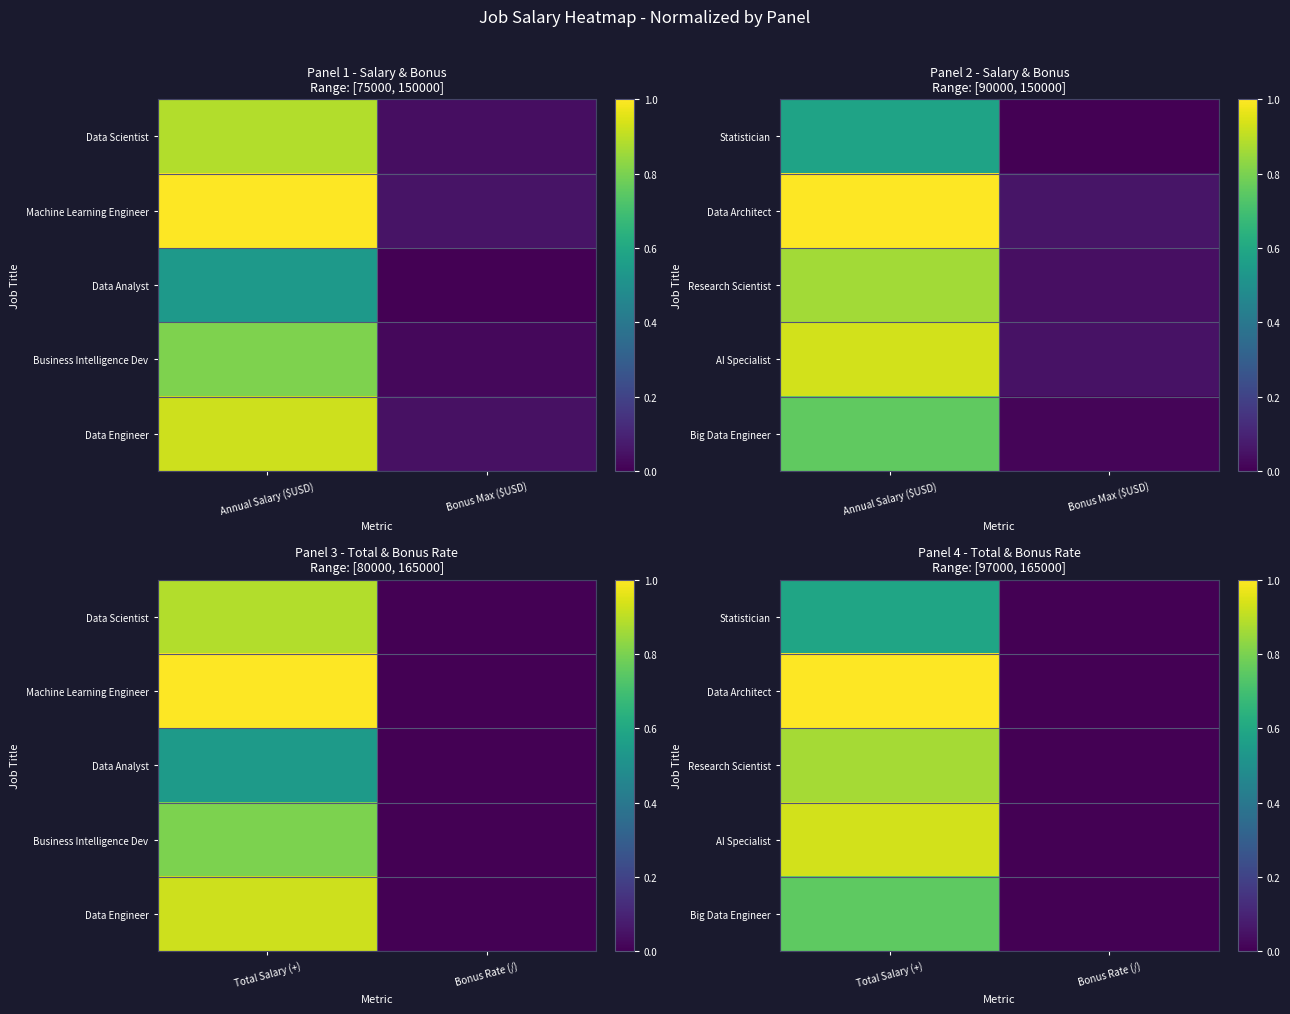

The Big Data Engineer series shows 0.0 at Bonus Rate (/). True or false?

True